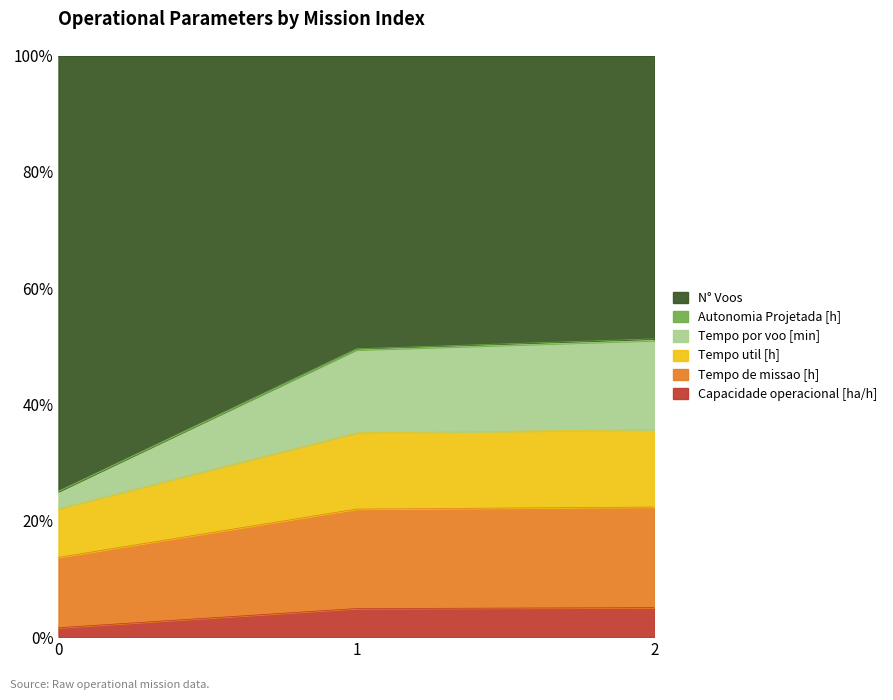

The value of Tempo de missao [h] at 2 is 35.7. True or false?

True